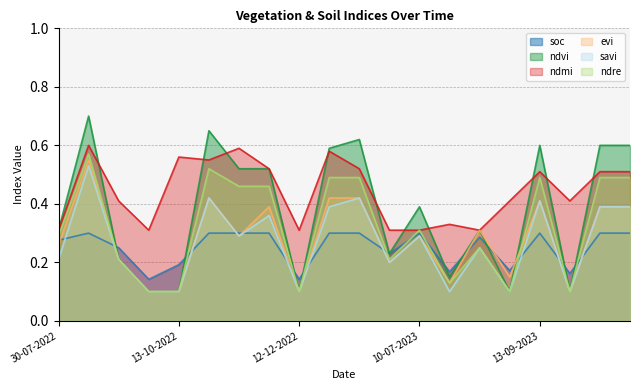

Which series has the largest total across all categories?

ndmi